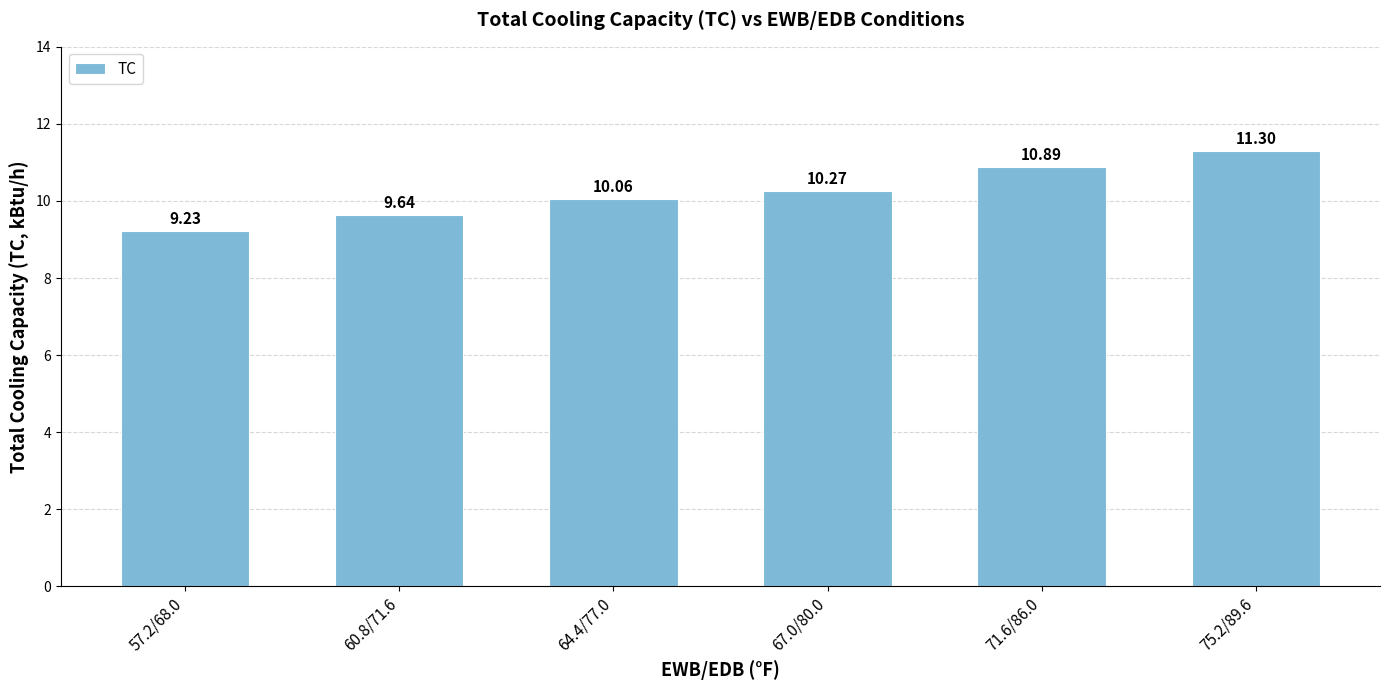

Reading left to right, transcribe all the data shown in this chart.

57.2/68.0=9.2	60.8/71.6=9.6	64.4/77.0=10.1	67.0/80.0=10.3	71.6/86.0=10.9	75.2/89.6=11.3